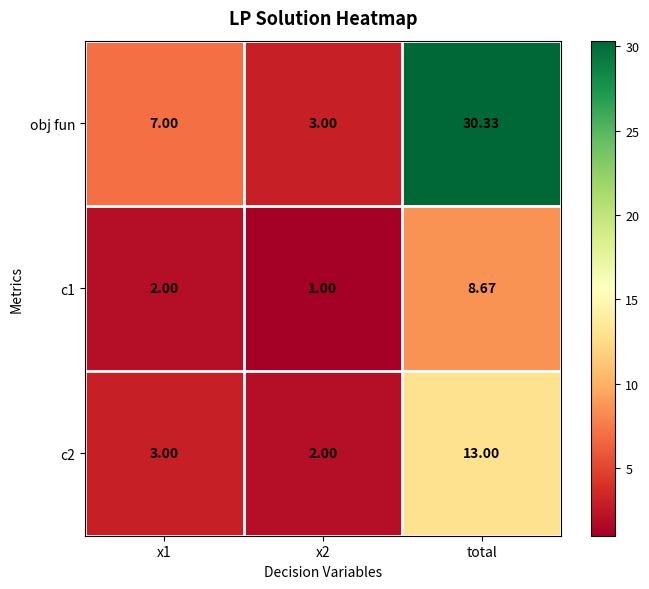

At which category is the sum across all series the highest?

total